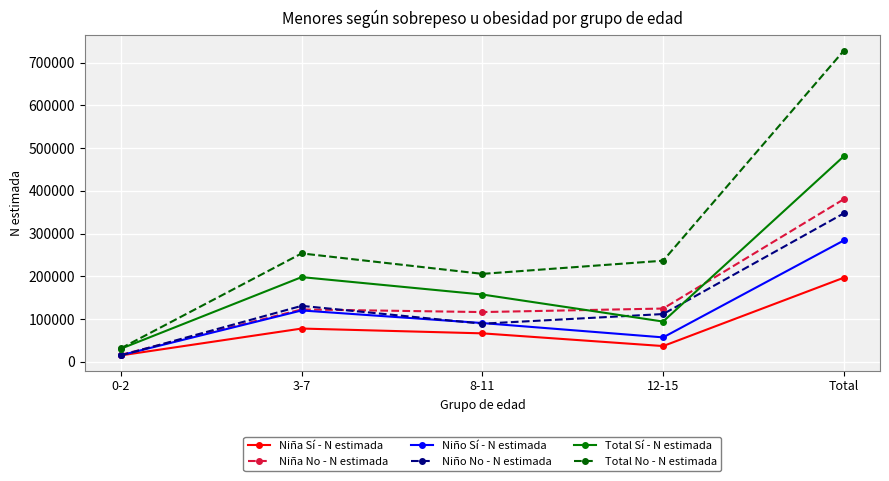

What is the maximum value for Niño Sí - N estimada?

284061